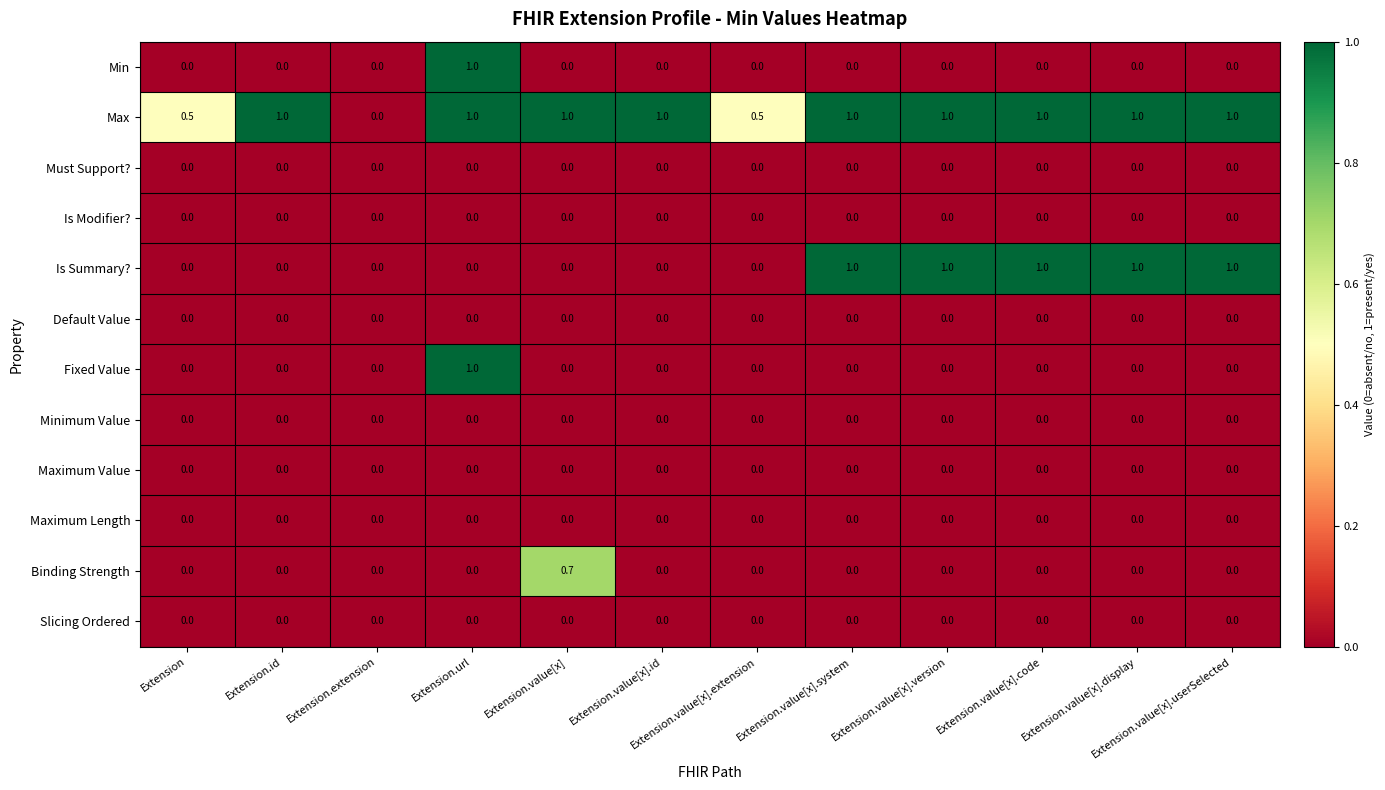

How many Min values are between 0 and 1?

12